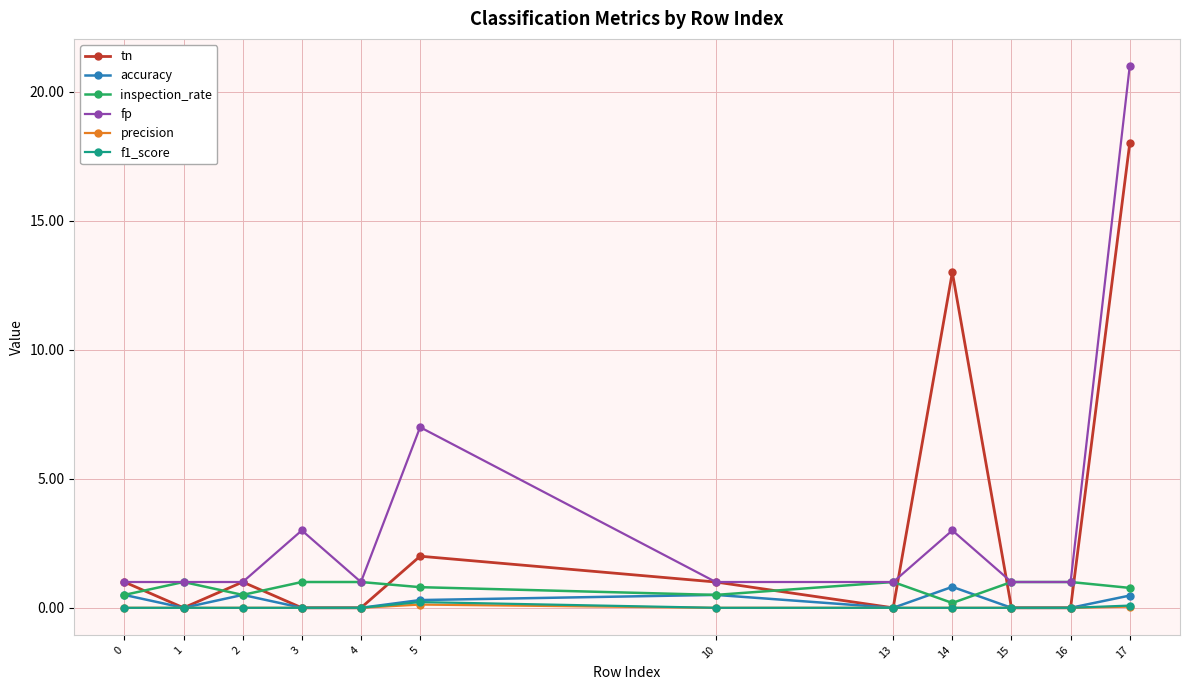

True or false: fp and accuracy intersect in this chart.

False